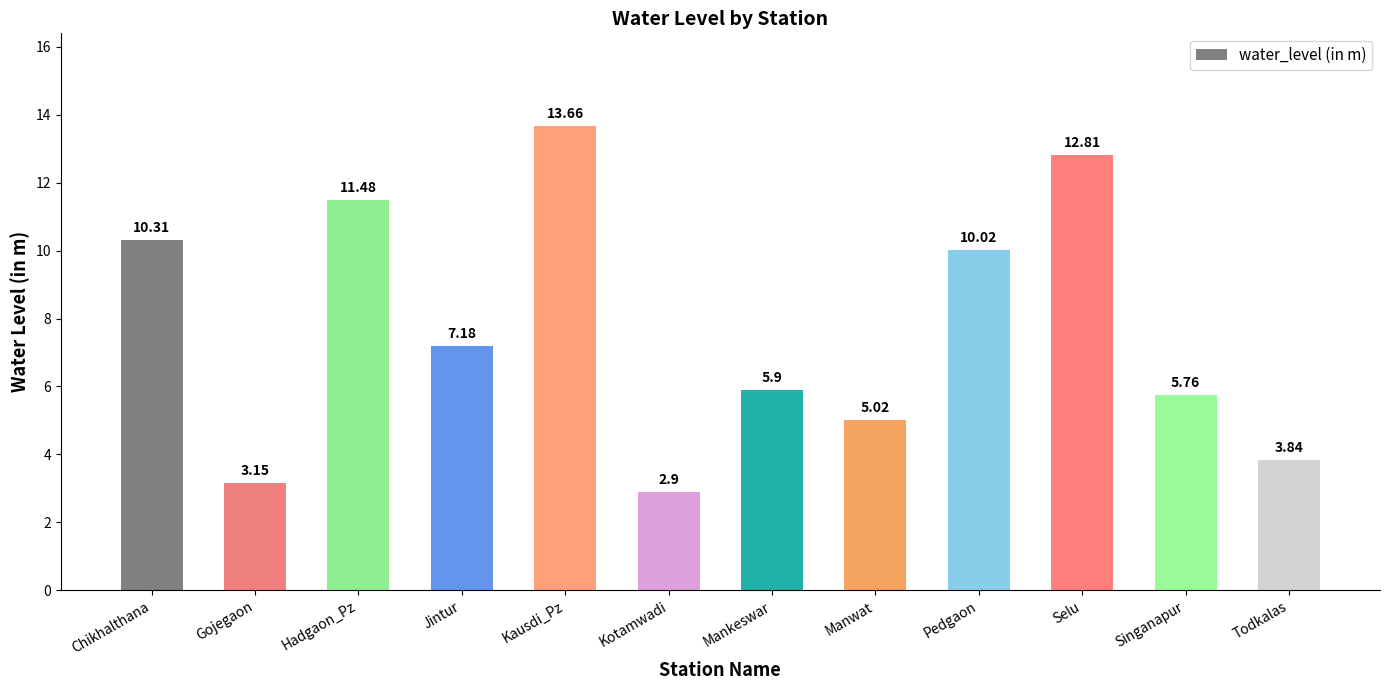

What is the label of the 1st bar from the right?

Todkalas